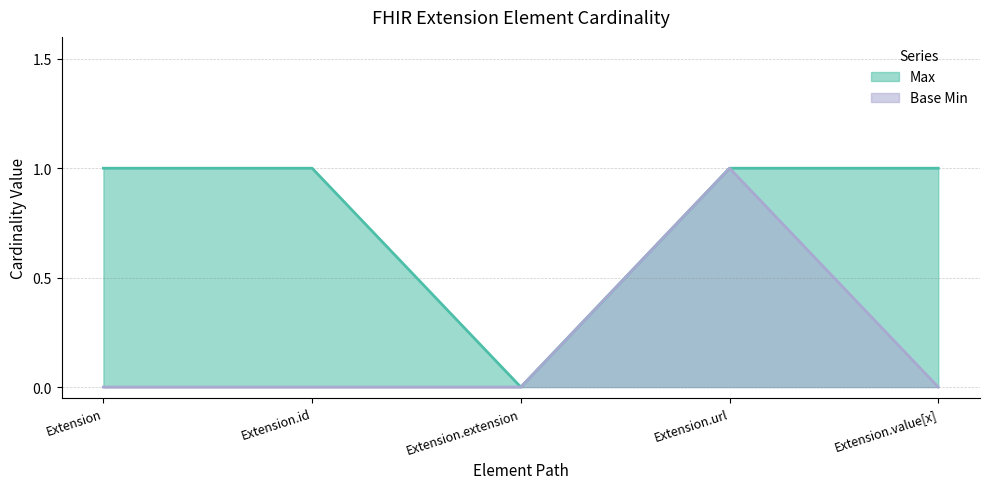

List the series in order of their overall mean, highest first.

Max, Base Min